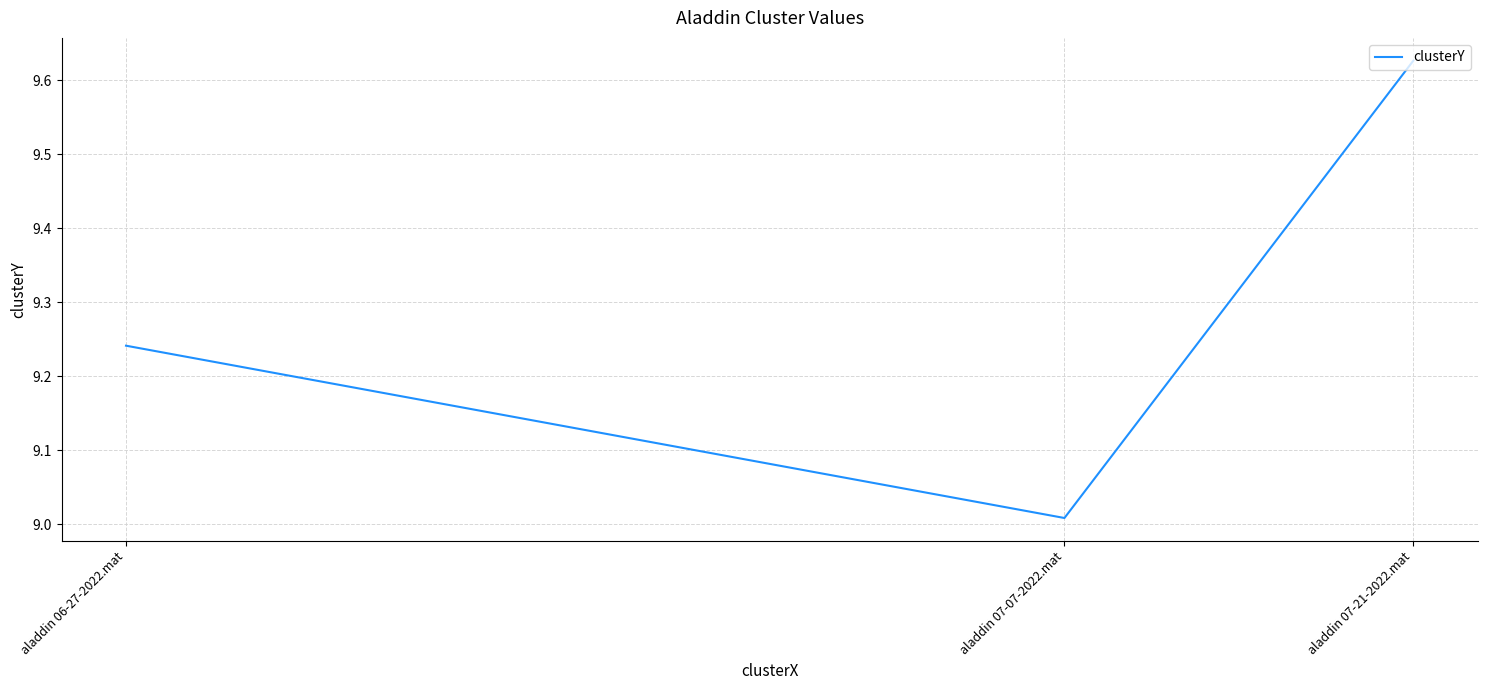

Rank the categories by value from highest to lowest.

aladdin 07-21-2022.mat, aladdin 06-27-2022.mat, aladdin 07-07-2022.mat